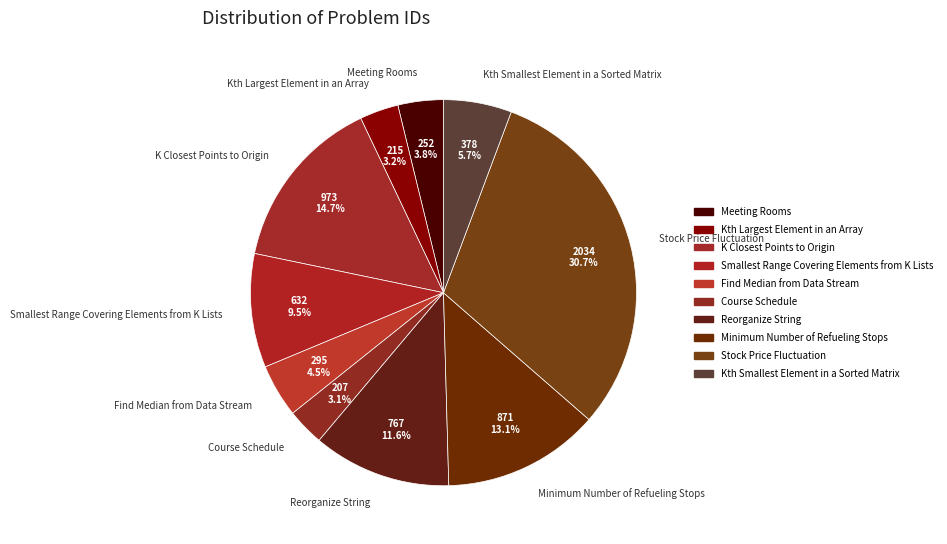

Which category has the biggest portion of the pie?

Stock Price Fluctuation